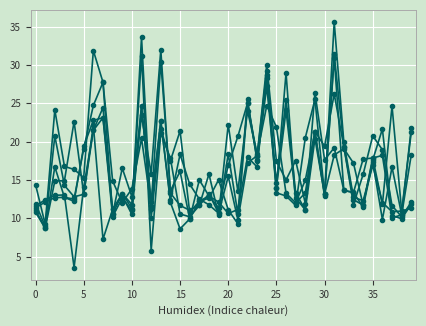

Is it true that col_3 equals 11.7 at 15?

True